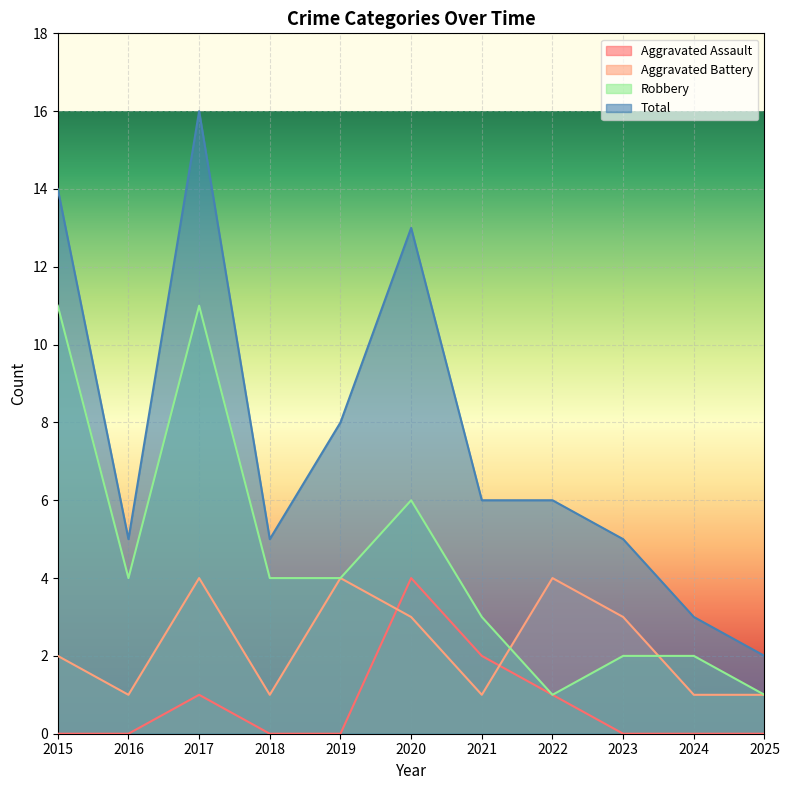

Which category has the highest value in the Total series?

2017